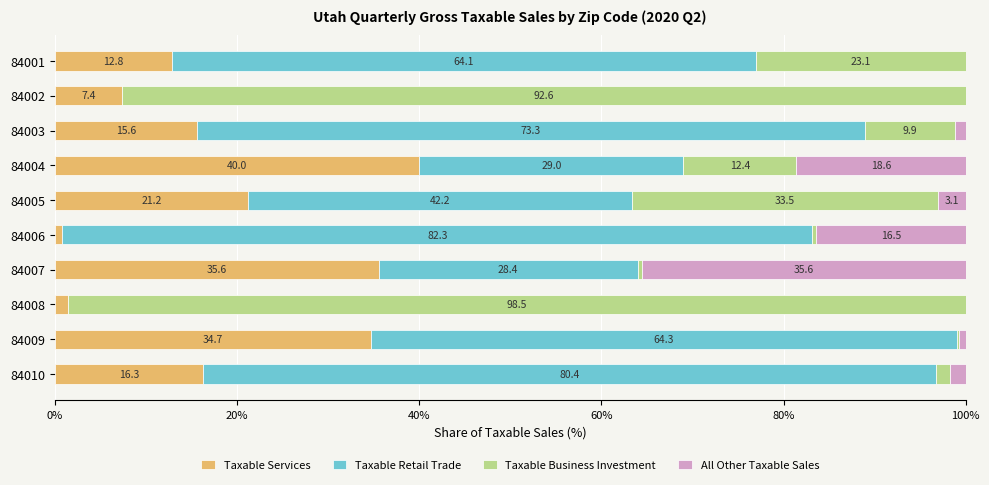

What is the total value across all series at 84010?

100.0